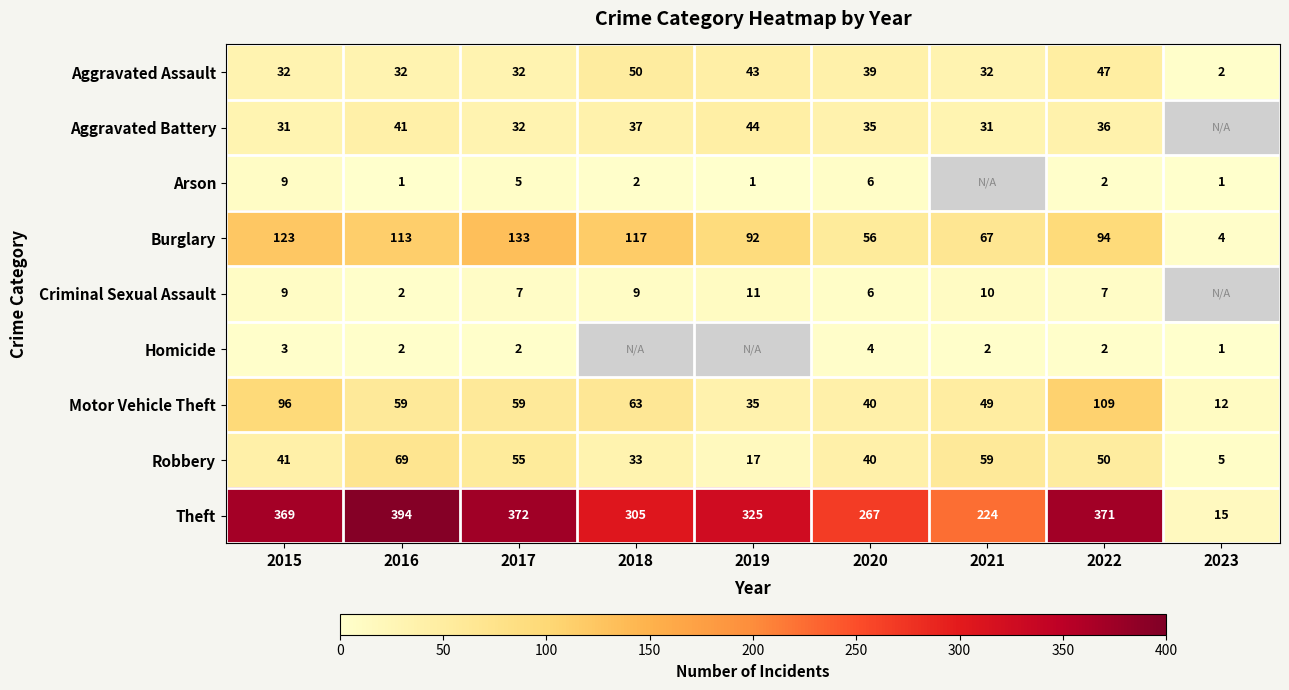

At which category does the chart reach its peak across all series?

2016